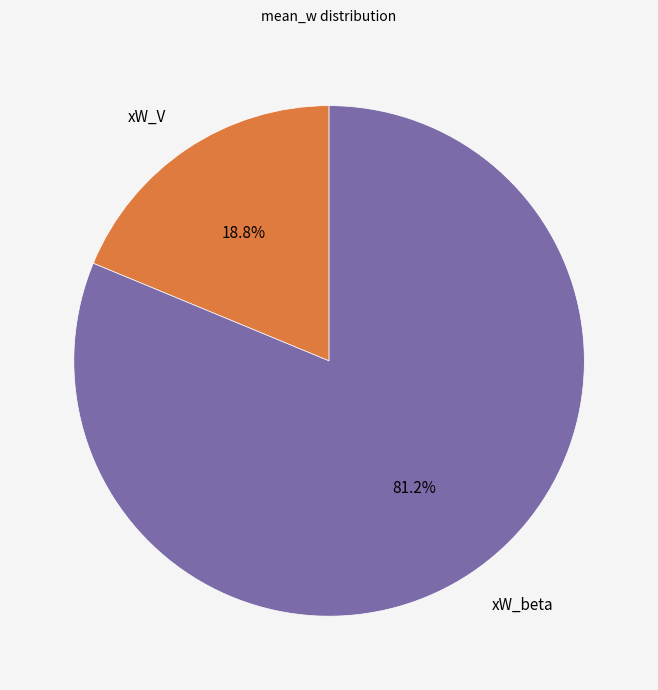

Which has a higher value, xW_beta or xW_V?

xW_beta